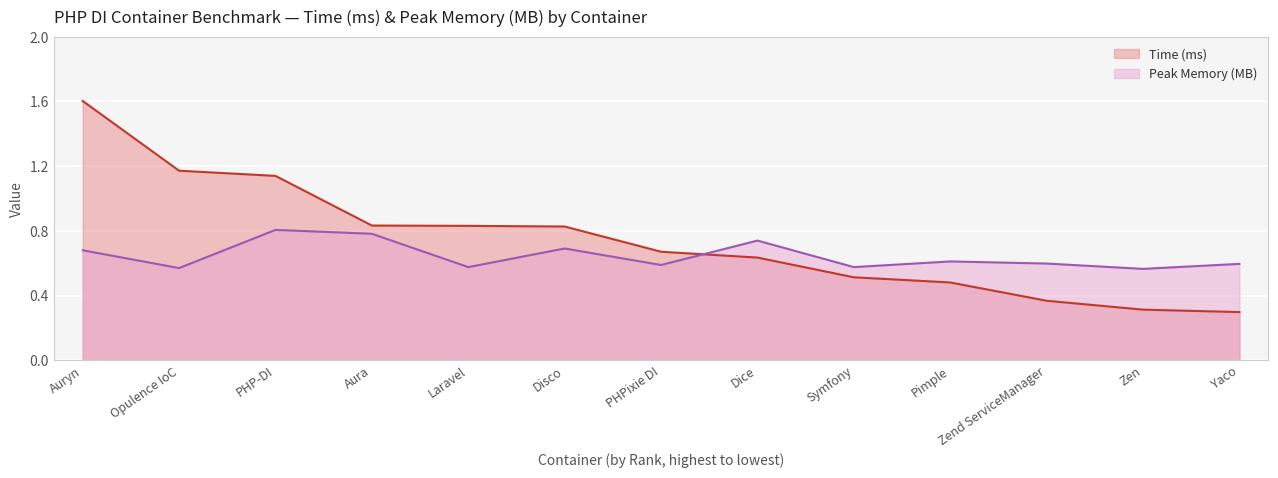

What is the total value across all series at Opulence IoC?

1.7